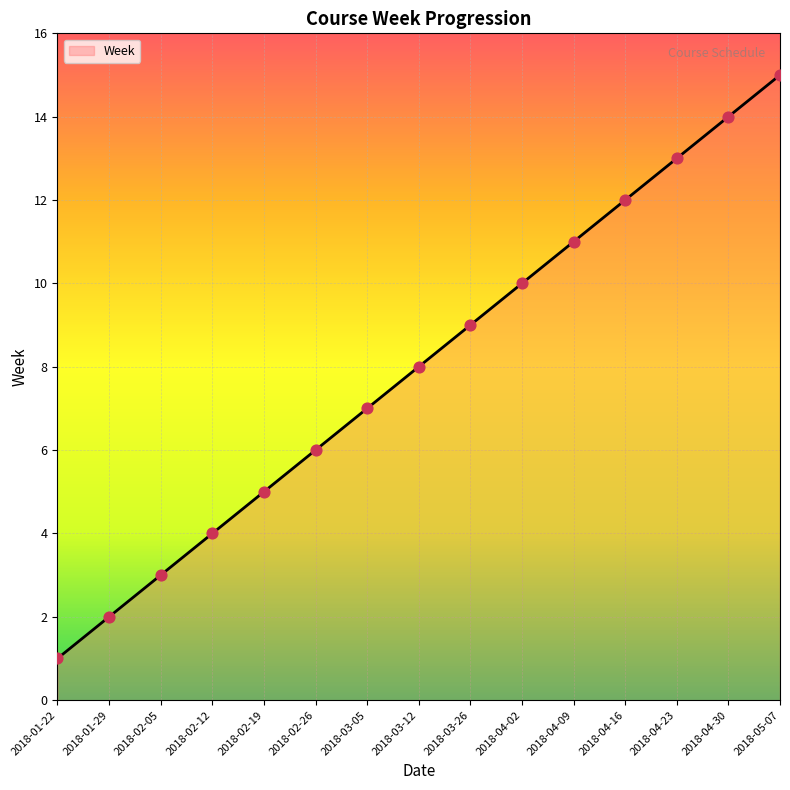

Approximately how many times larger is the value at 2018-02-26 compared to 2018-04-30?

0.4